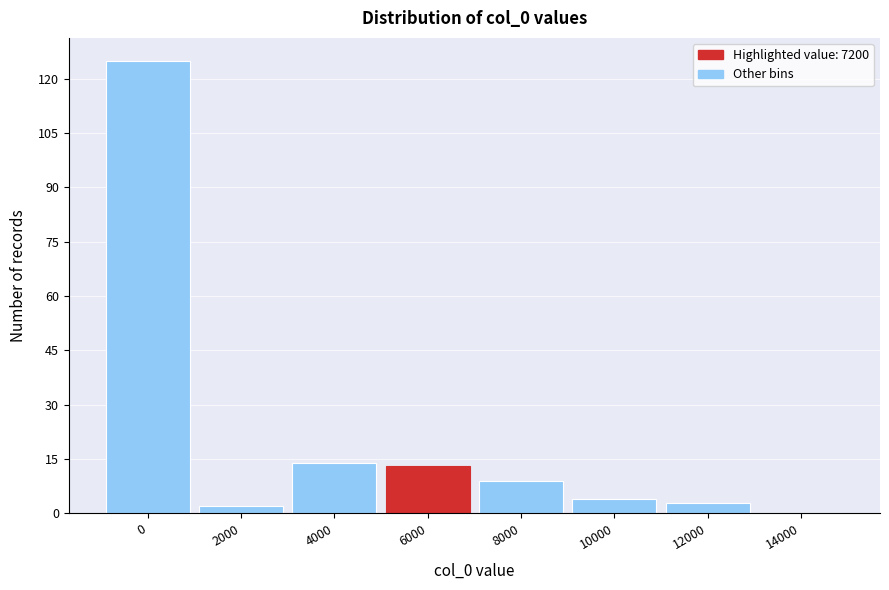

Reading right to left, what are all the values shown in this chart?

14000=0	12000=3	10000=4	8000=9	6000=13	4000=14	2000=2	0=125